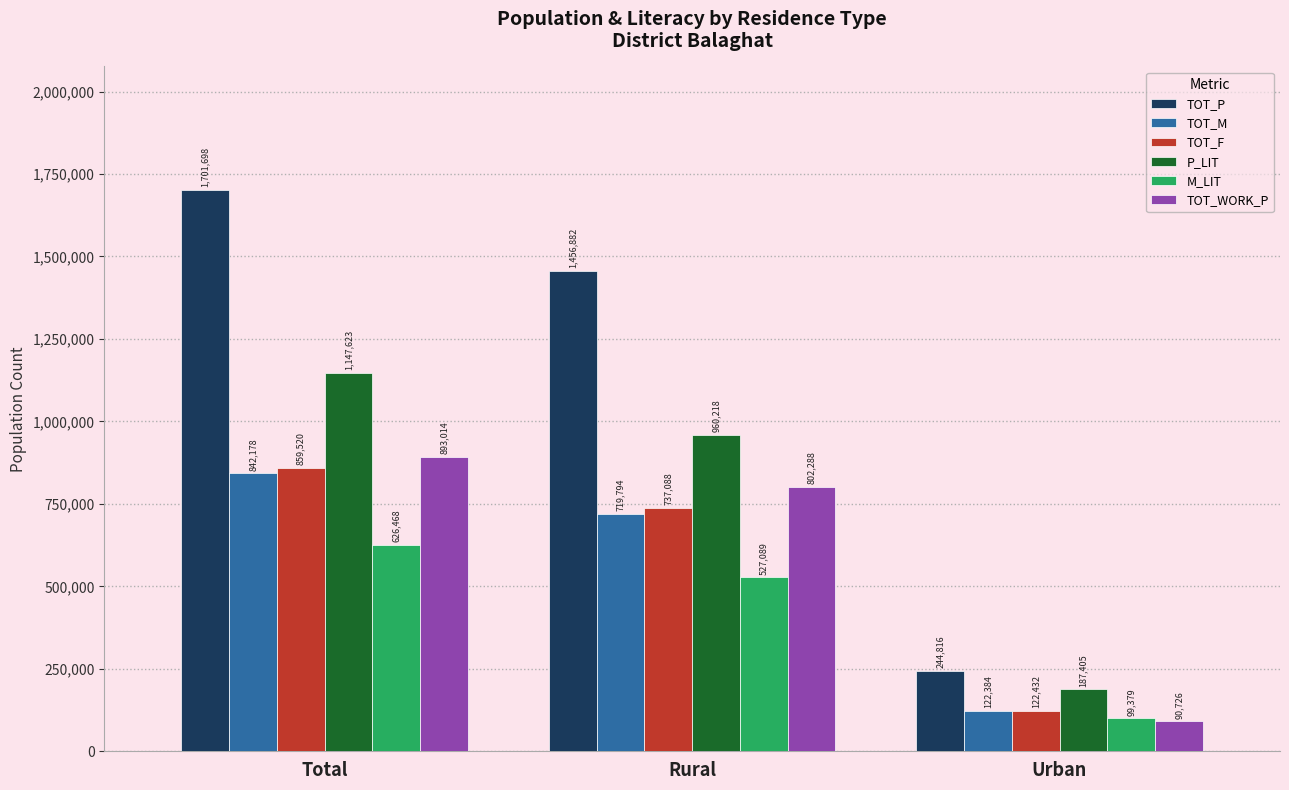

Does the chart contain any negative values?

No